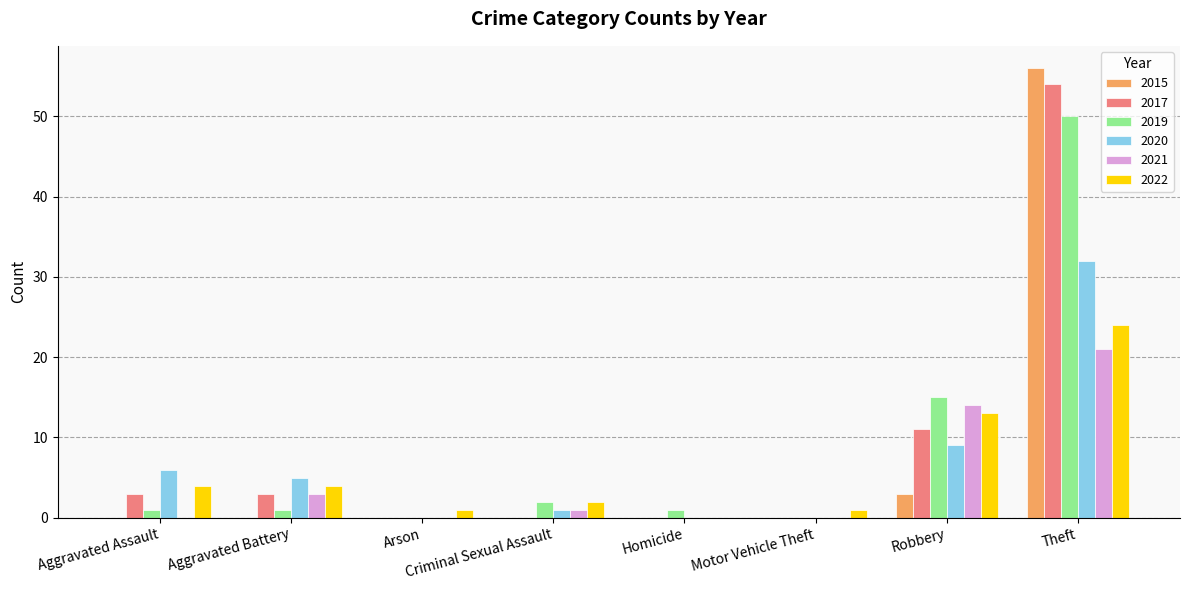

True or false: 2015 has a value of 0 at Motor Vehicle Theft.

True